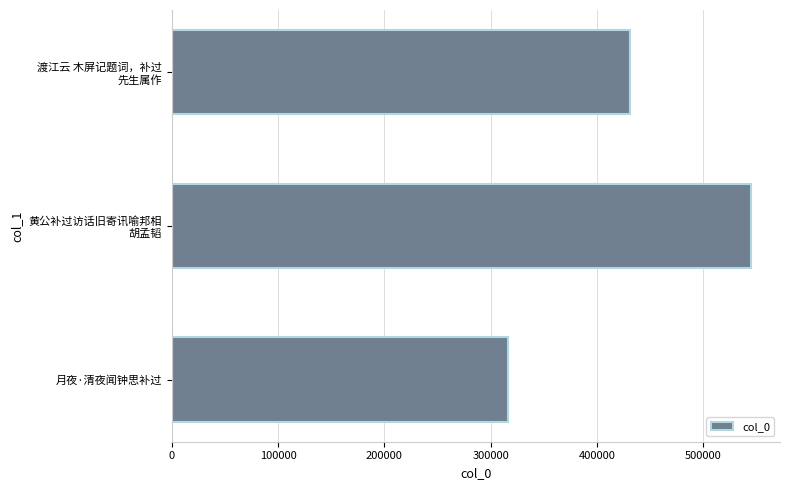

What is the difference between the maximum and second lowest values?

113961